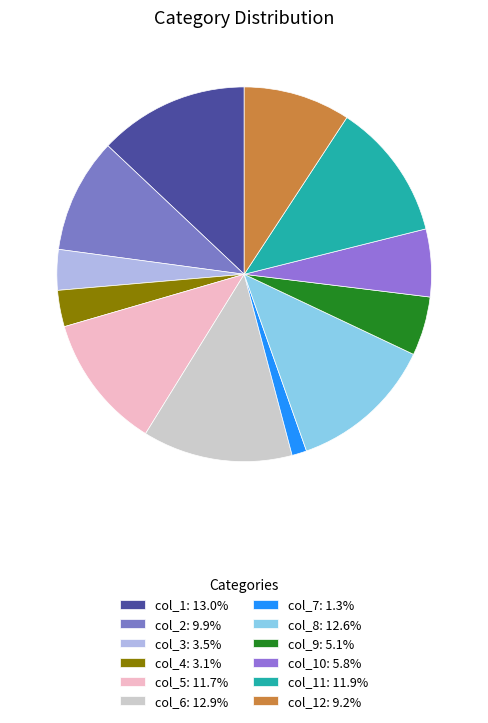

How many slices are in this pie chart?

12